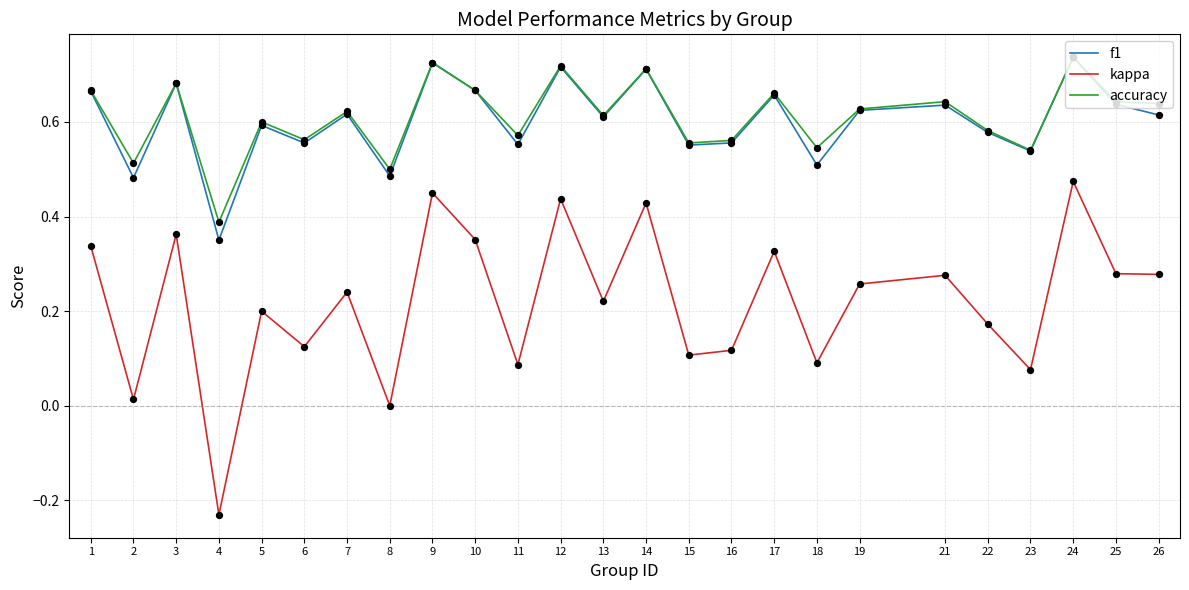

Which series has the largest range (max minus min)?

kappa